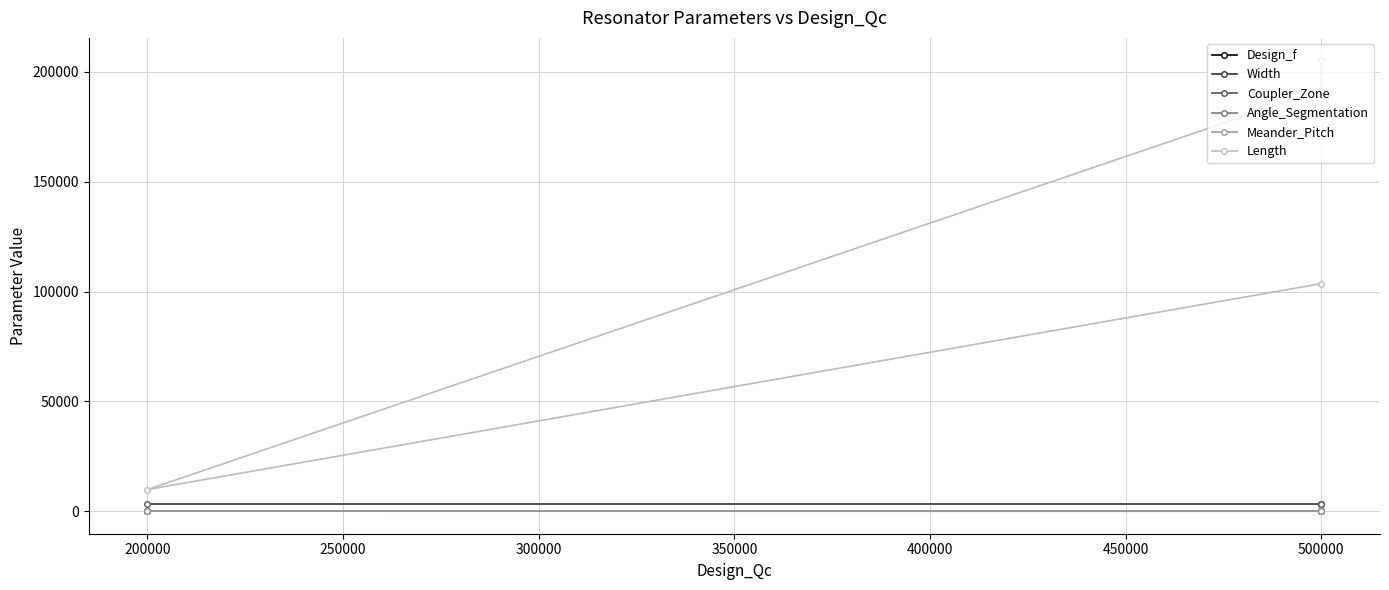

Which series has the largest total across all categories?

Length